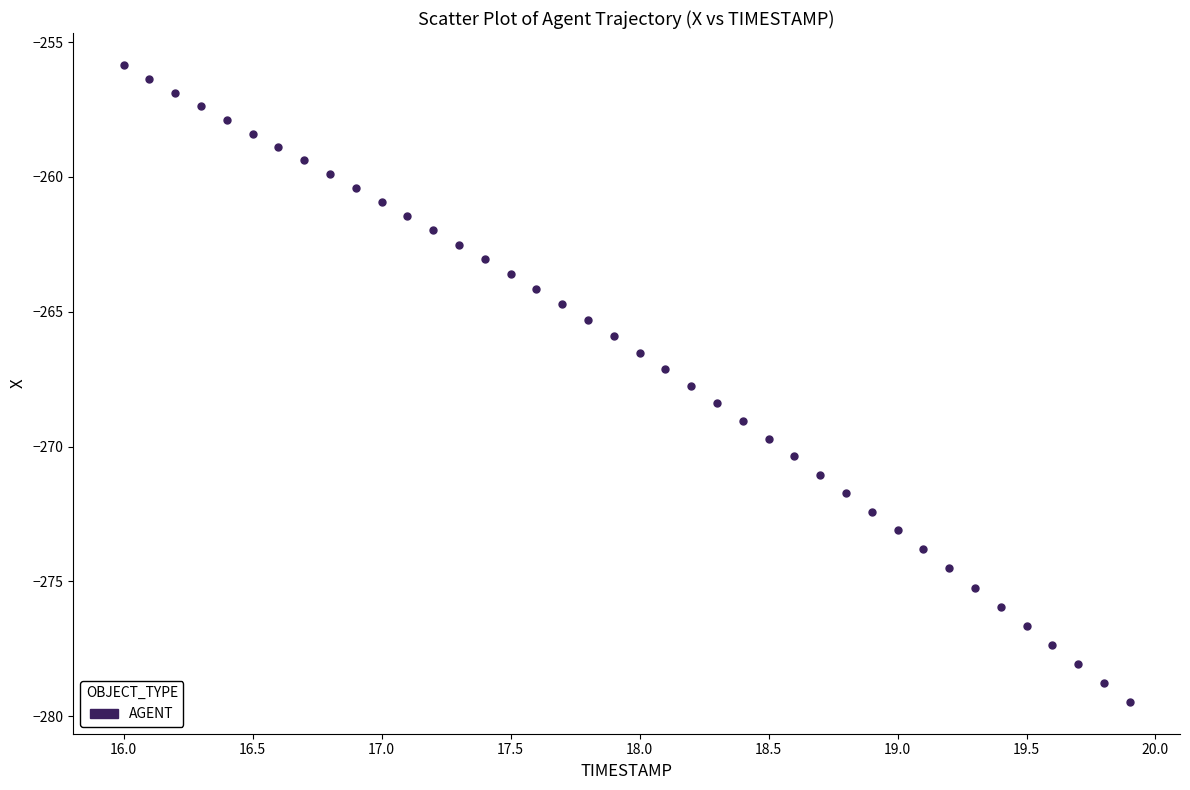

What is the range of Y values (max minus min)?

23.6